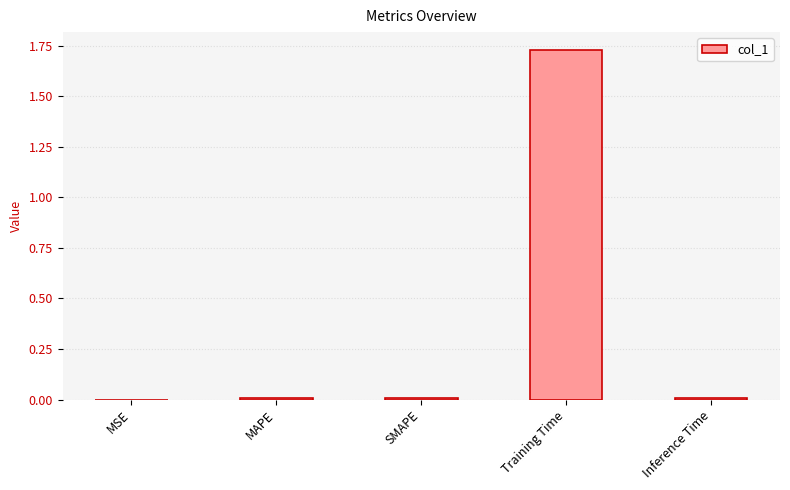

True or false: the data shows 0.7 at Training Time.

False